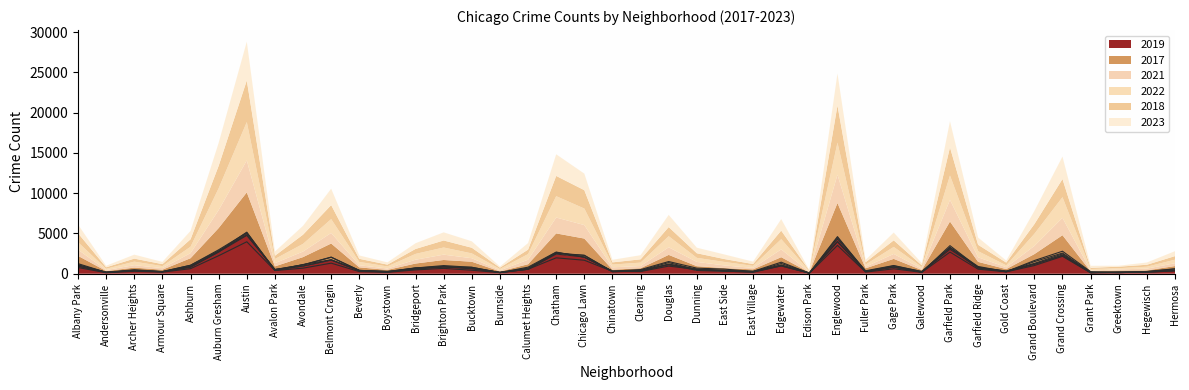

How many times do 2017 and 2021 cross each other?

2